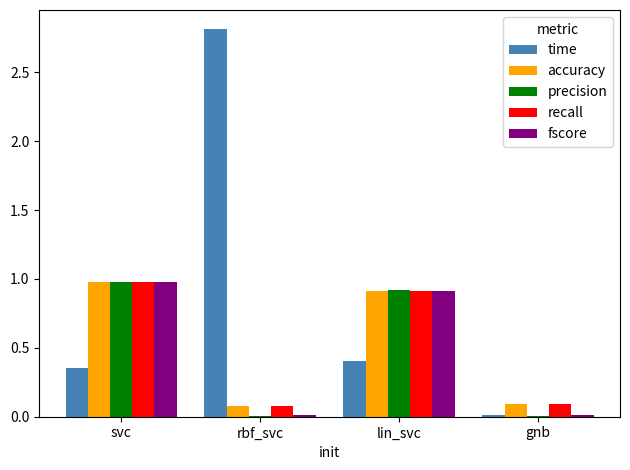

What is the total value across all series at svc?

4.3